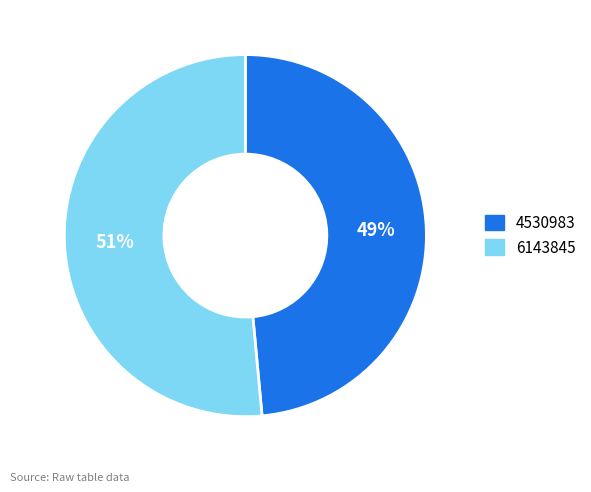

To the nearest percent, what is the combined percentage of 4530983 and 6143845?

100%